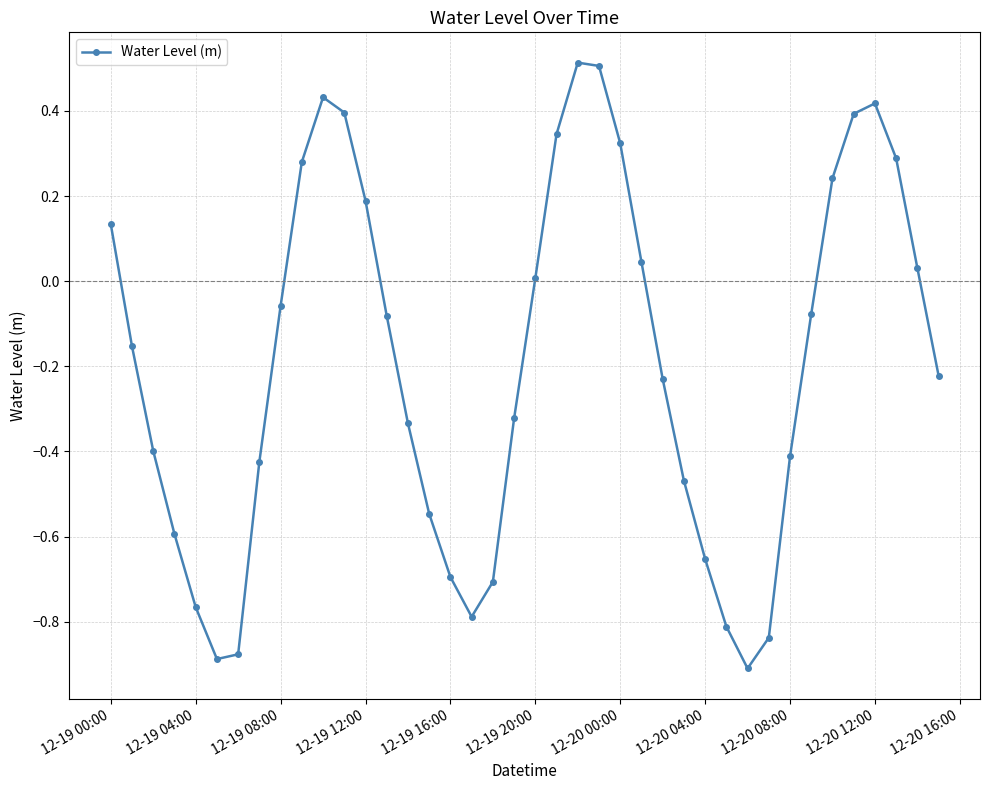

What is the difference between the second highest and second lowest values?

1.4